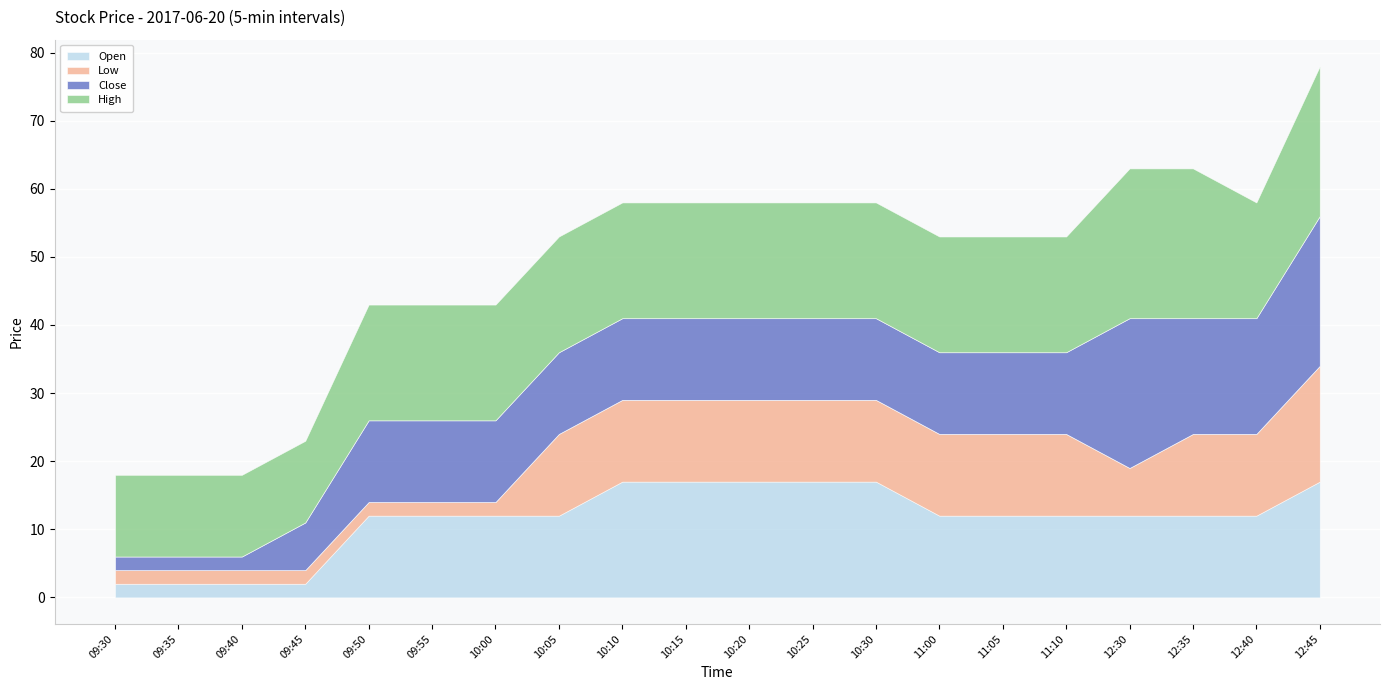

At which category is the sum across all series the highest?

12:45